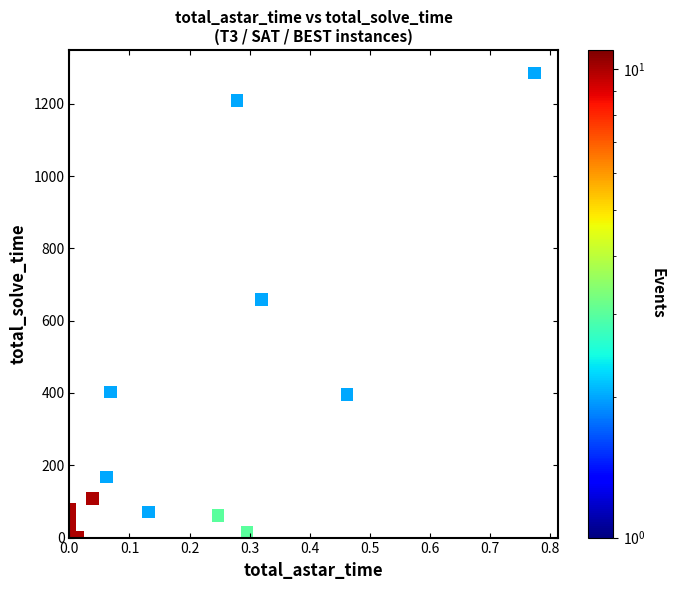

What Y value in the scatter plot is closest to 642?

658.5